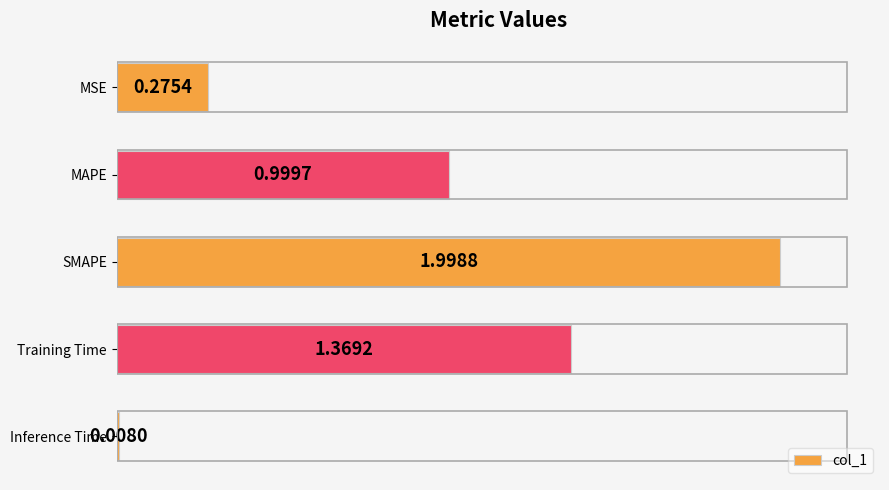

What is the difference between the maximum and minimum values?

2.0